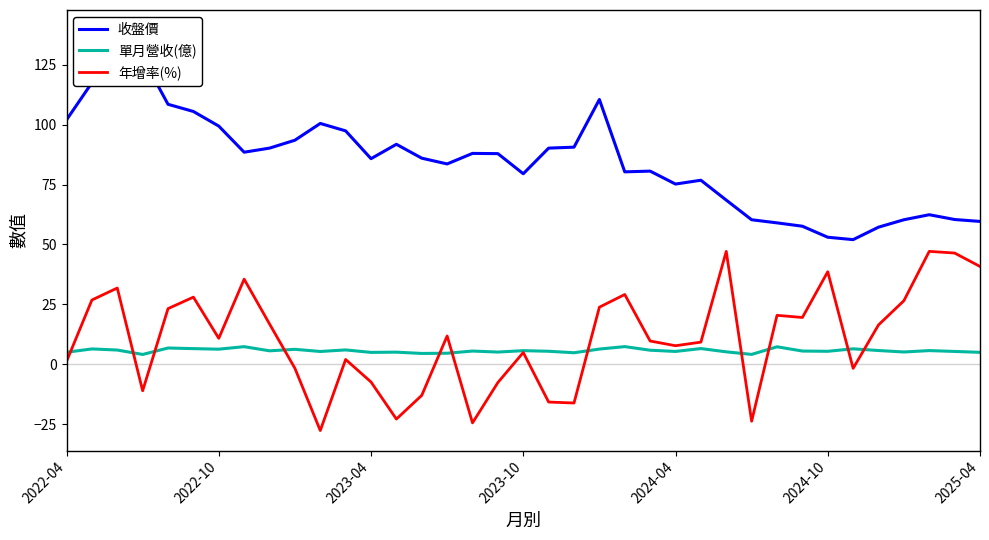

What is the lowest value of the 單月營收(億) series?

4.1